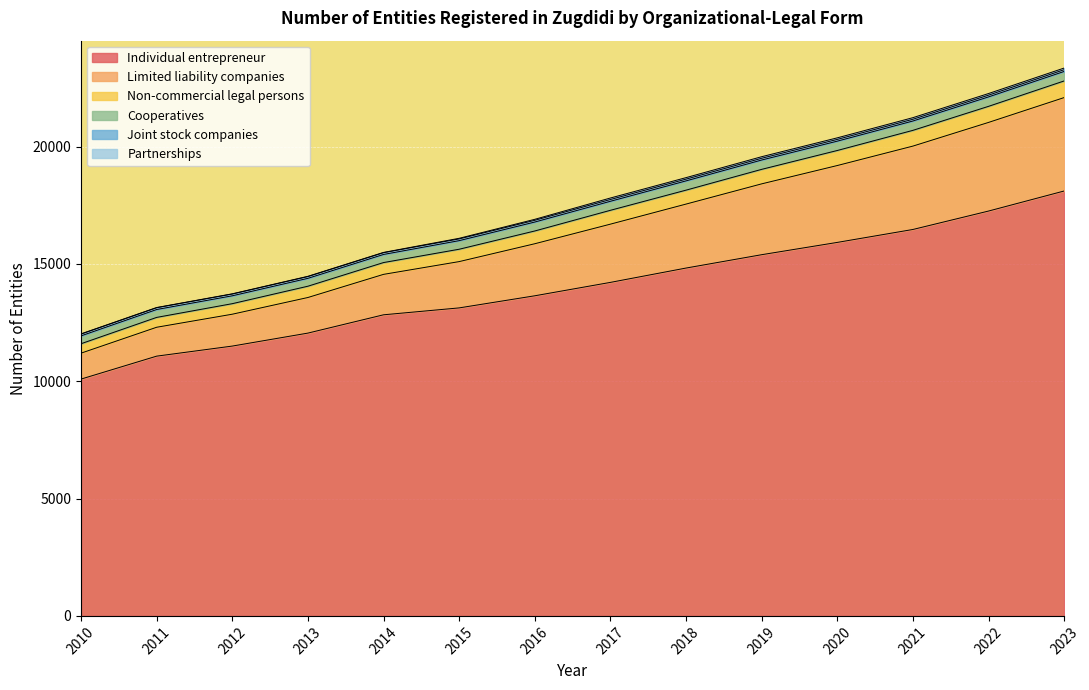

Which category has the highest value in the Individual entrepreneur series?

2023